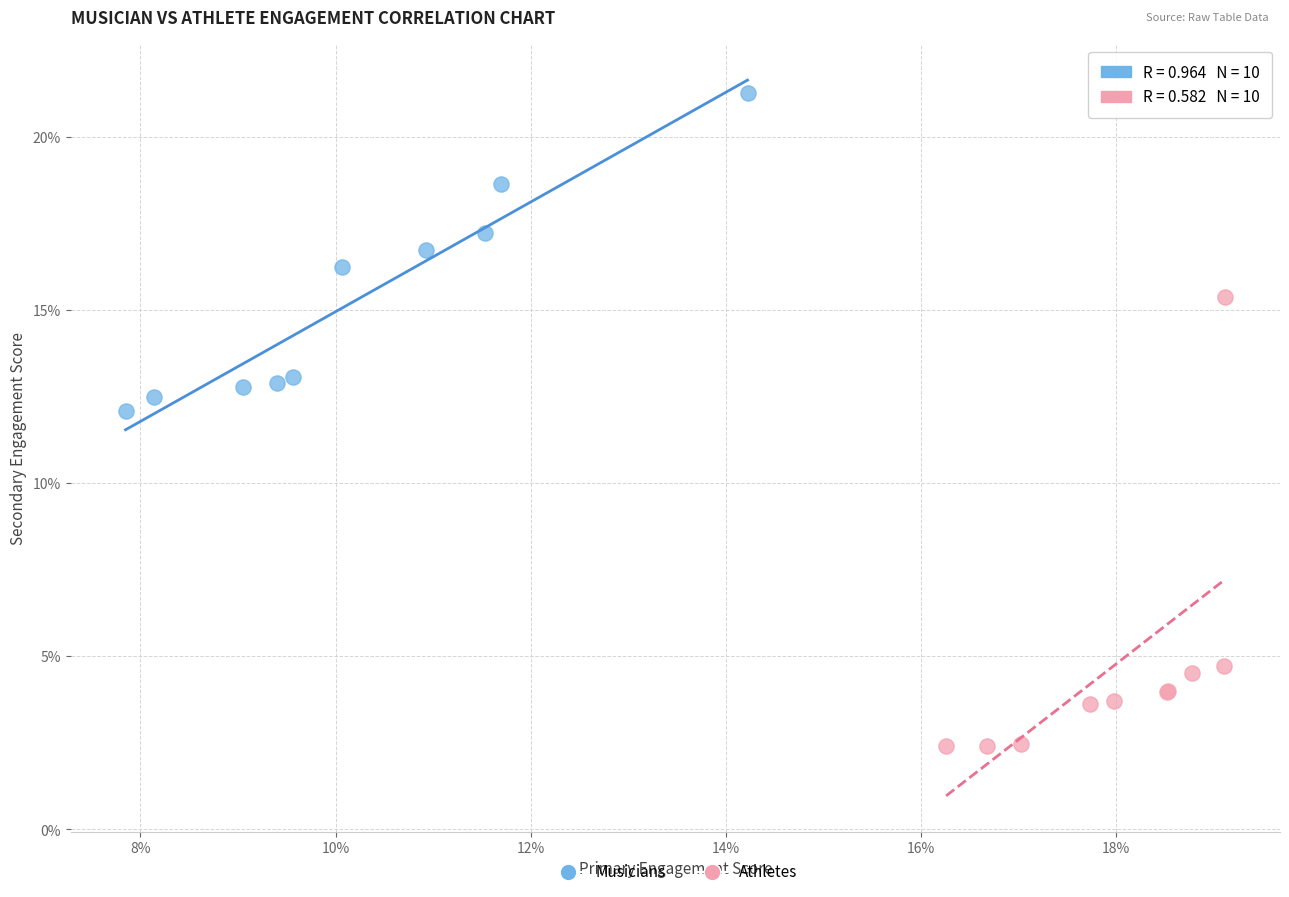

What are all the series names shown in the legend?

Musicians, Athletes